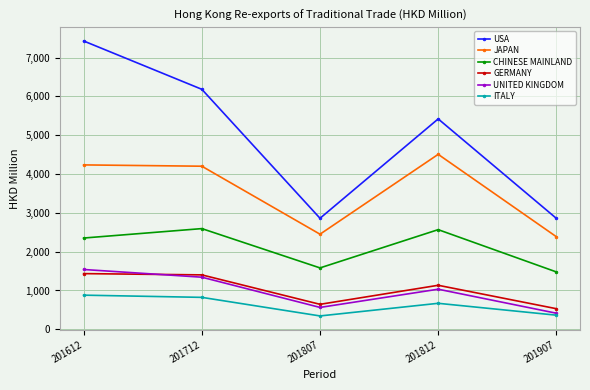

What is the average value of the USA series?

4948.6